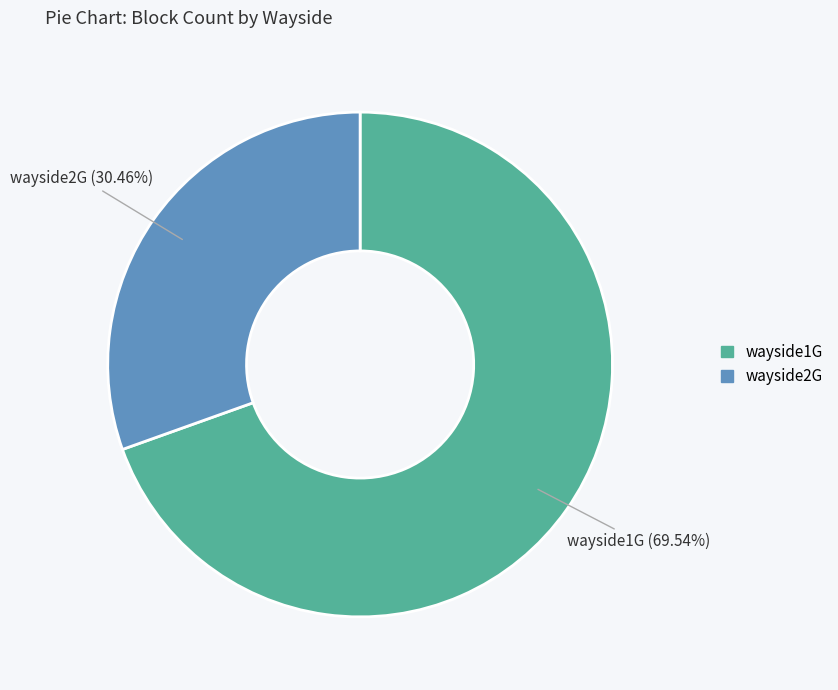

To the nearest percent, what percentage of the pie is wayside2G?

30%